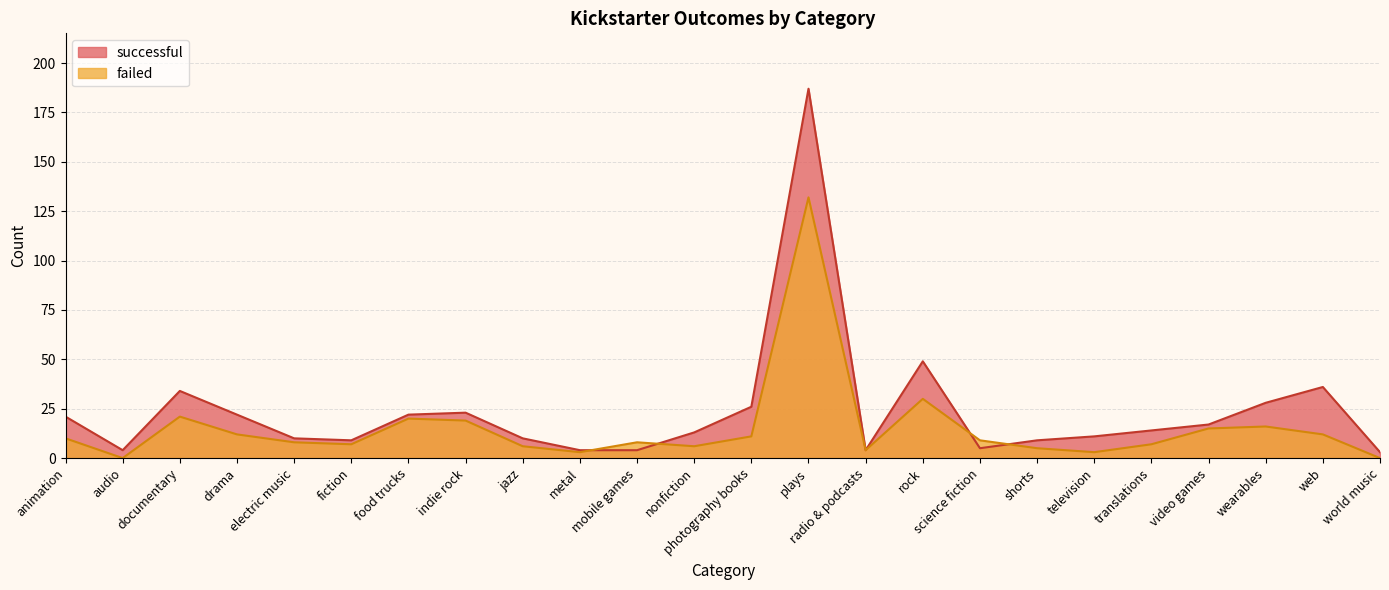

Reading left to right, what are all the values shown in this chart?

successful: animation=21	audio=4	documentary=34	drama=22	electric music=10	fiction=9	food trucks=22	indie rock=23	jazz=10	metal=4	mobile games=4	nonfiction=13	photography books=26	plays=187	radio & podcasts=4	rock=49	science fiction=5	shorts=9	television=11	translations=14	video games=17	wearables=28	web=36	world music=3
failed: animation=10	audio=0	documentary=21	drama=12	electric music=8	fiction=7	food trucks=20	indie rock=19	jazz=6	metal=3	mobile games=8	nonfiction=6	photography books=11	plays=132	radio & podcasts=4	rock=30	science fiction=9	shorts=5	television=3	translations=7	video games=15	wearables=16	web=12	world music=0